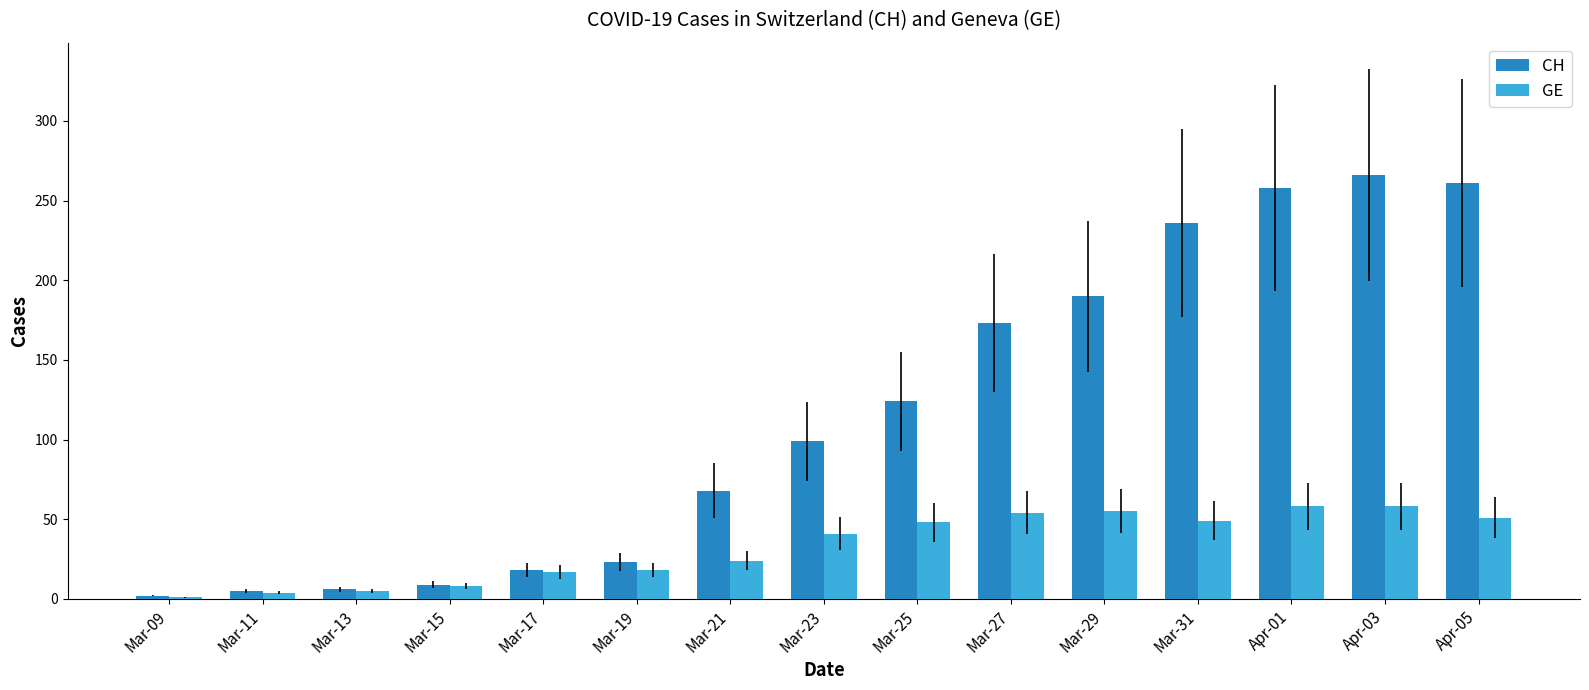

How many series are shown in this chart?

2